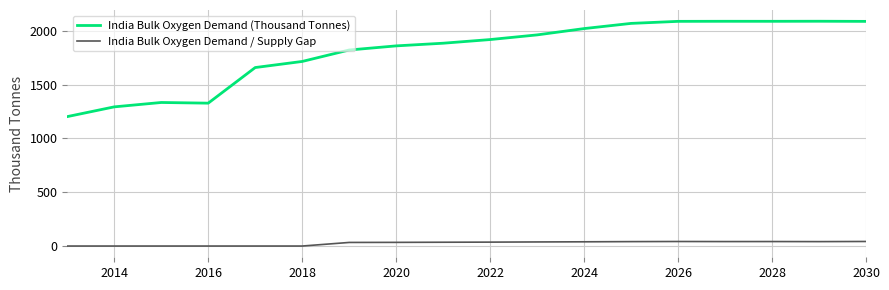

List the series in order of their overall mean, highest first.

India Bulk Oxygen Demand (Thousand Tonnes), India Bulk Oxygen Demand / Supply Gap